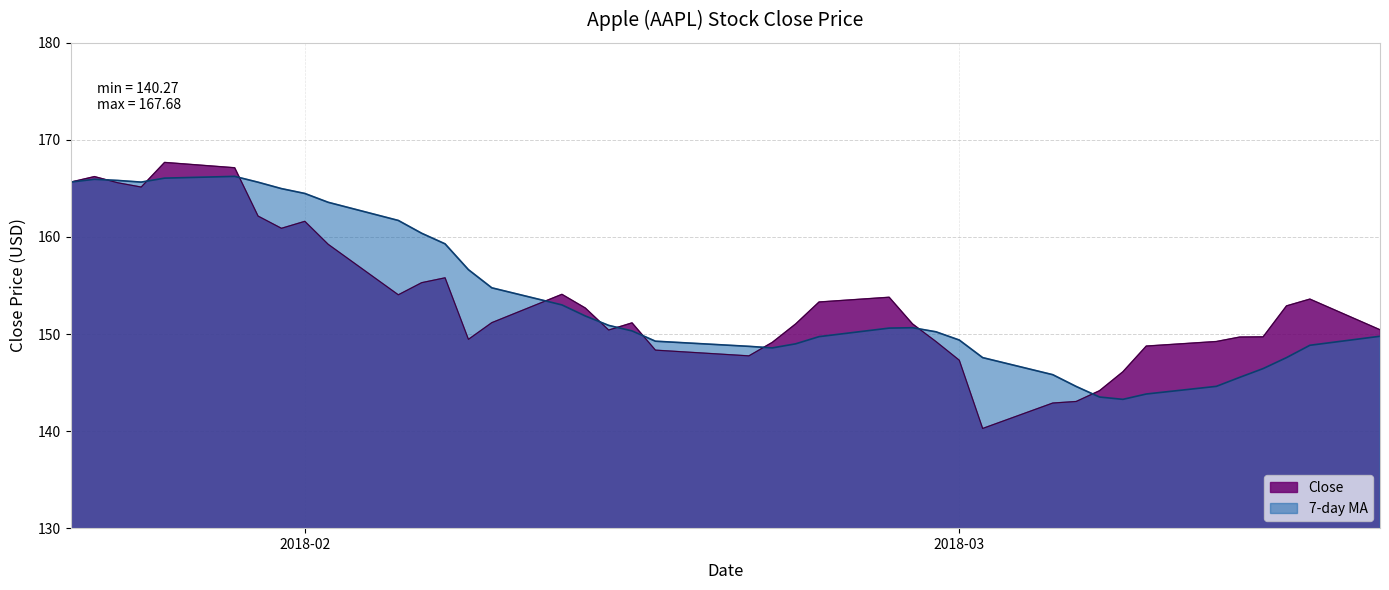

What is the greatest value displayed?

167.7